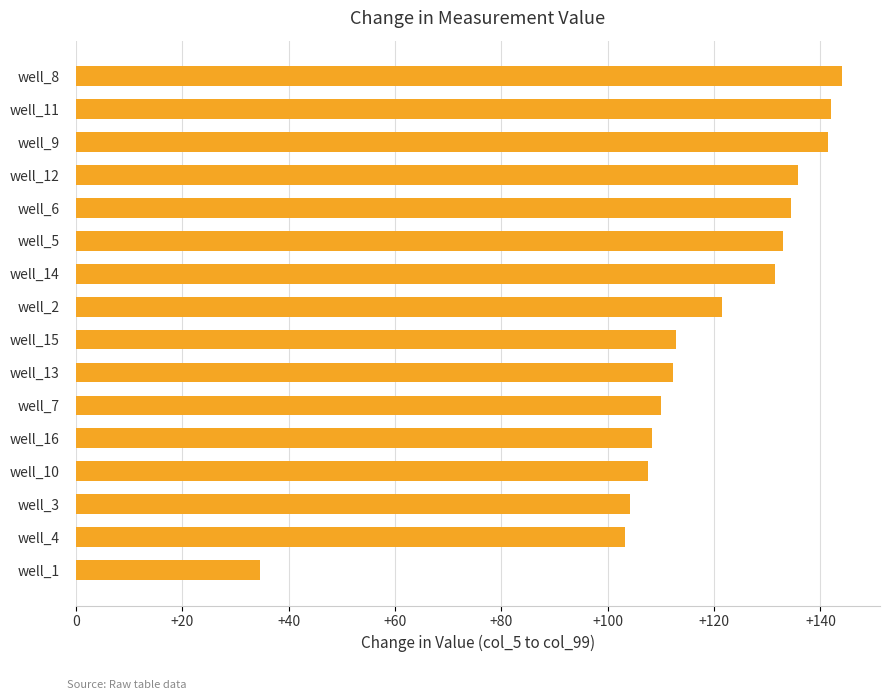

Which has a higher value, well_15 or well_10?

well_15